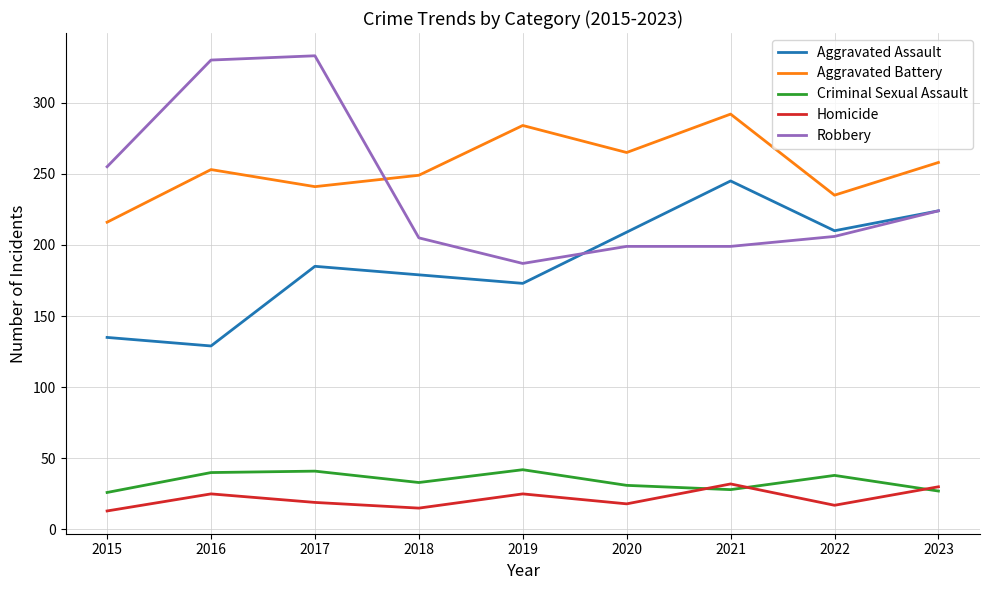

What is the maximum value for Robbery?

333